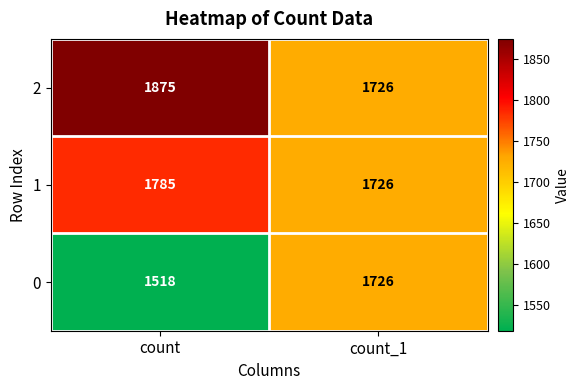

Reading right to left, extract all data points from this chart.

2: count_1=1726	count=1875
1: count_1=1726	count=1785
0: count_1=1726	count=1518